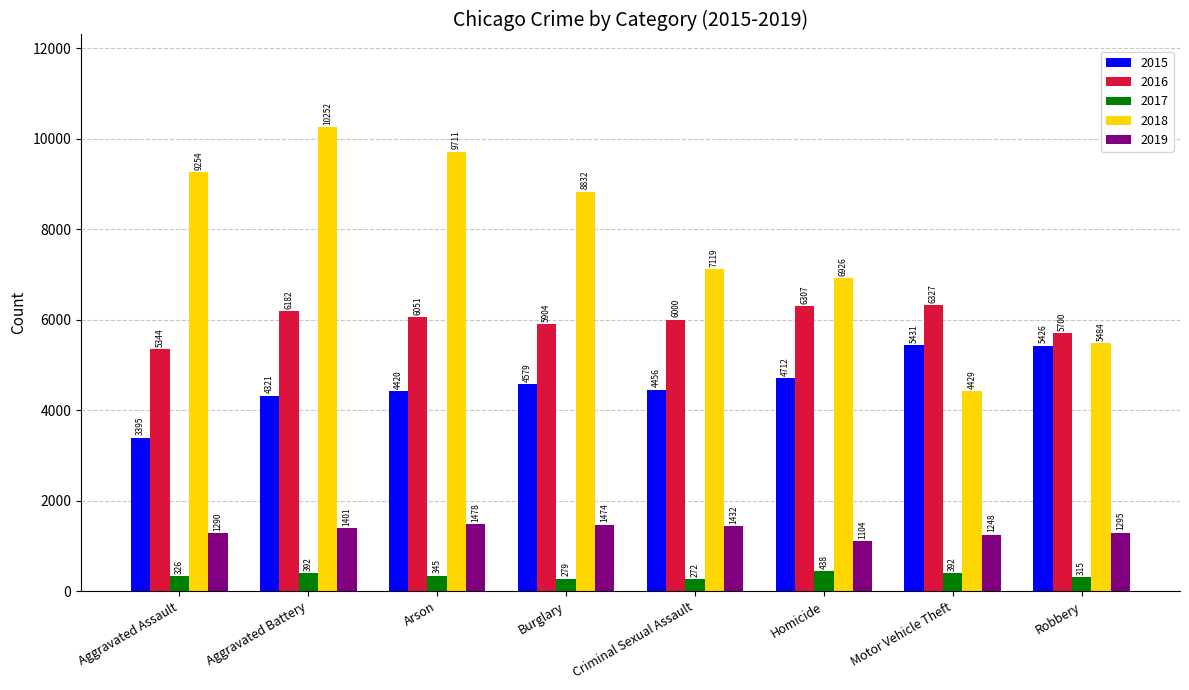

Reading left to right, extract all data points from this chart.

2015: Aggravated Assault=3395	Aggravated Battery=4321	Arson=4420	Burglary=4579	Criminal Sexual Assault=4456	Homicide=4712	Motor Vehicle Theft=5431	Robbery=5426
2016: Aggravated Assault=5344	Aggravated Battery=6182	Arson=6051	Burglary=5904	Criminal Sexual Assault=6000	Homicide=6307	Motor Vehicle Theft=6327	Robbery=5700
2017: Aggravated Assault=326	Aggravated Battery=392	Arson=345	Burglary=279	Criminal Sexual Assault=272	Homicide=438	Motor Vehicle Theft=392	Robbery=315
2018: Aggravated Assault=9254	Aggravated Battery=10252	Arson=9711	Burglary=8832	Criminal Sexual Assault=7119	Homicide=6926	Motor Vehicle Theft=4429	Robbery=5484
2019: Aggravated Assault=1290	Aggravated Battery=1401	Arson=1478	Burglary=1474	Criminal Sexual Assault=1432	Homicide=1104	Motor Vehicle Theft=1248	Robbery=1295